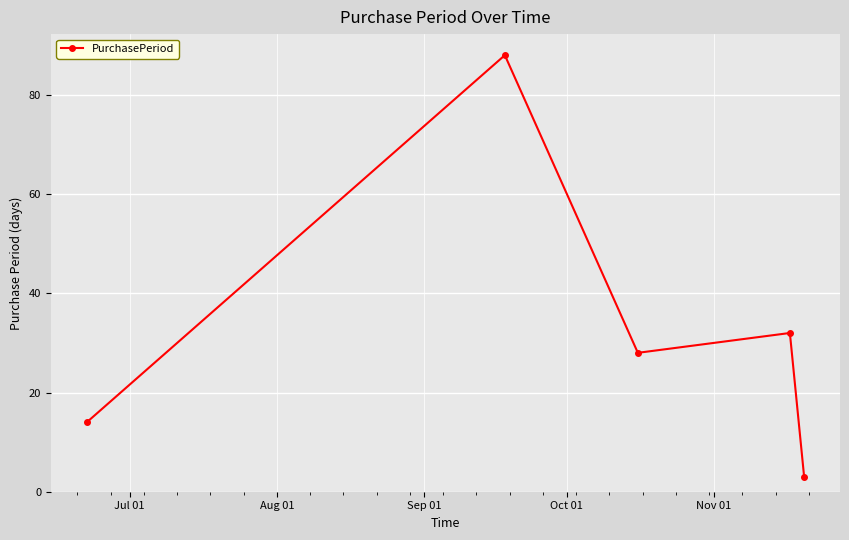

What is the average value?

33